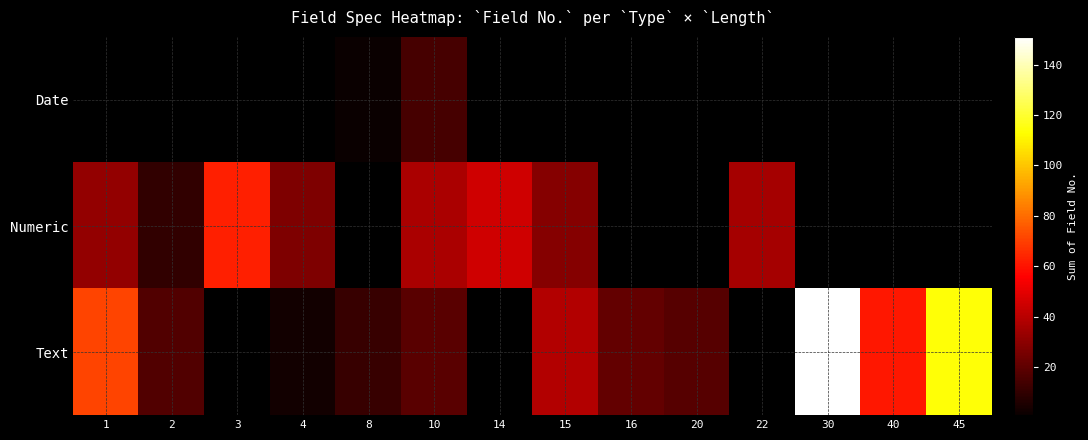

Reading left to right, transcribe all the data shown in this chart.

Date: 1=0	2=0	3=0	4=0	8=1	10=15	14=0	15=0	16=0	20=0	22=0	30=0	40=0	45=0
Numeric: 1=32	2=10	3=63	4=27	8=0	10=37	14=45	15=29	16=0	20=0	22=36	30=0	40=0	45=0
Text: 1=71	2=17	3=0	4=3	8=11	10=19	14=0	15=39	16=21	20=18	22=0	30=151	40=61	45=114